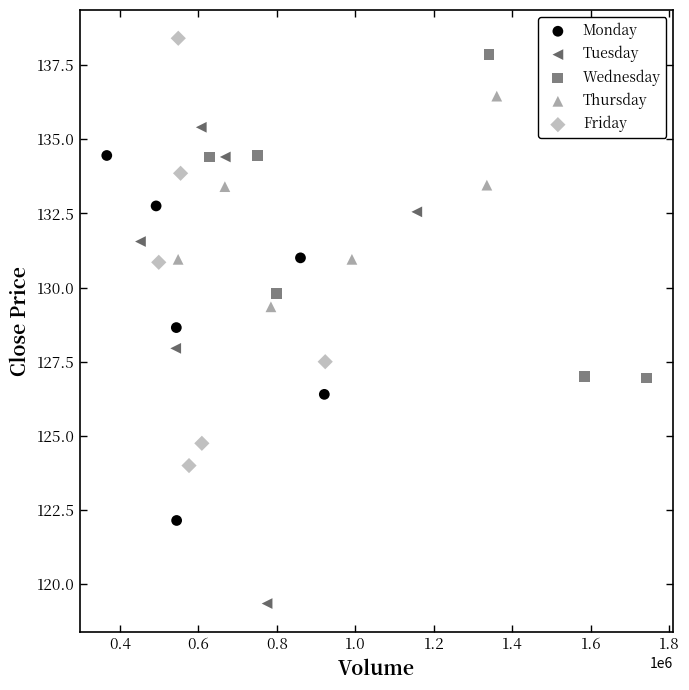

Which series has the largest Y range (max minus min)?

Tuesday